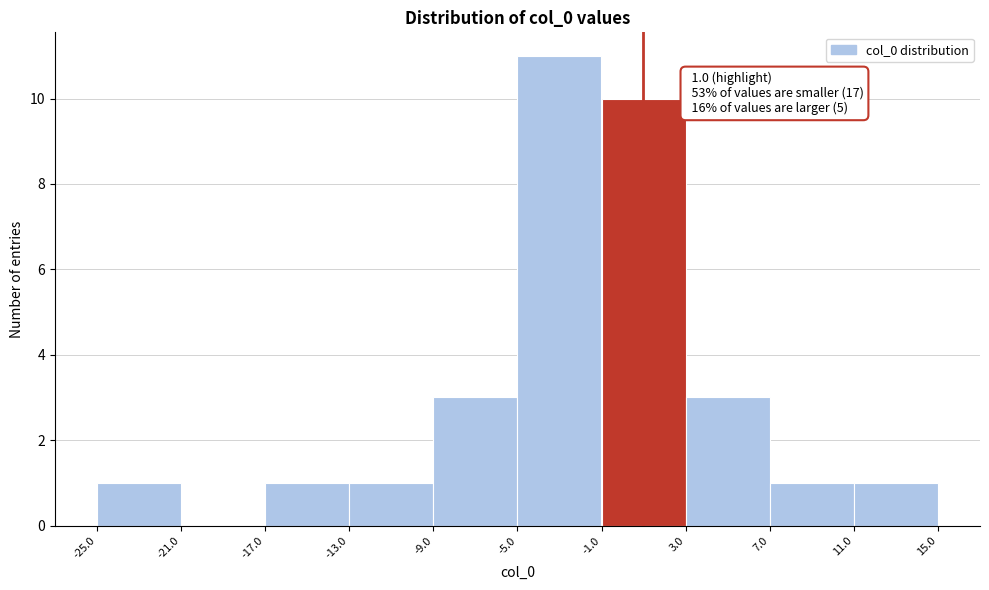

Over which range of the x-axis is the bar tallest?

-5.0 to -1.0